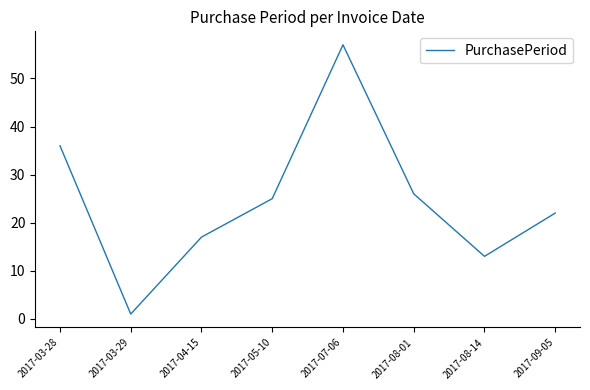

What is the difference between the values at 2017-09-05 and 2017-07-06?

35